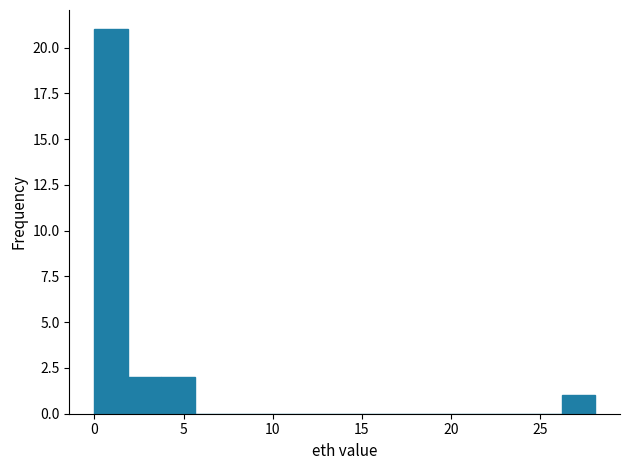

Read against the x-axis, roughly where is the centre of the tallest bar?

1.0